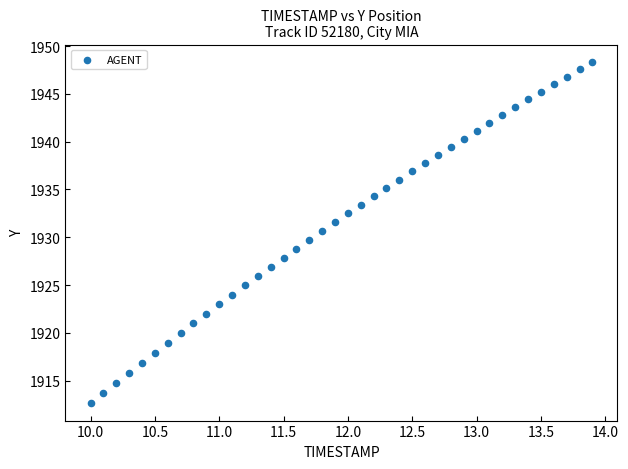

What is the range of X values (max minus min)?

3.9